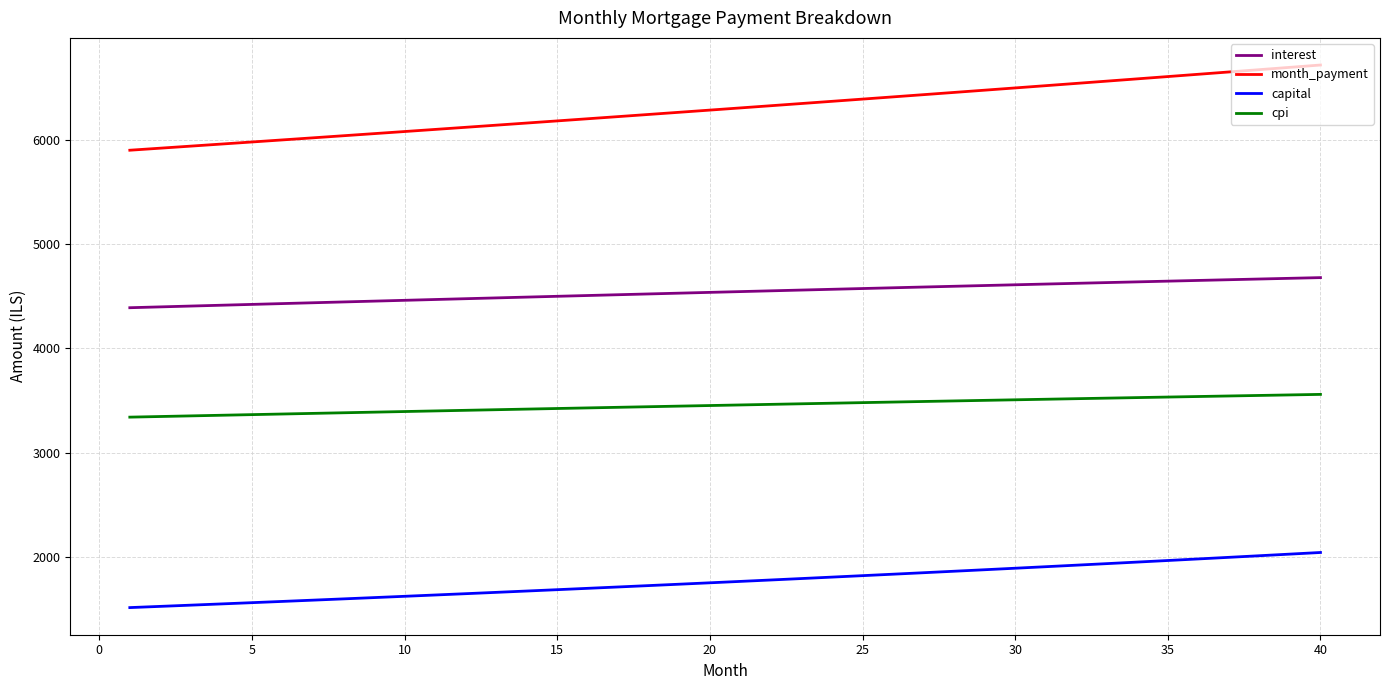

What is the maximum value shown in the chart?

6718.9